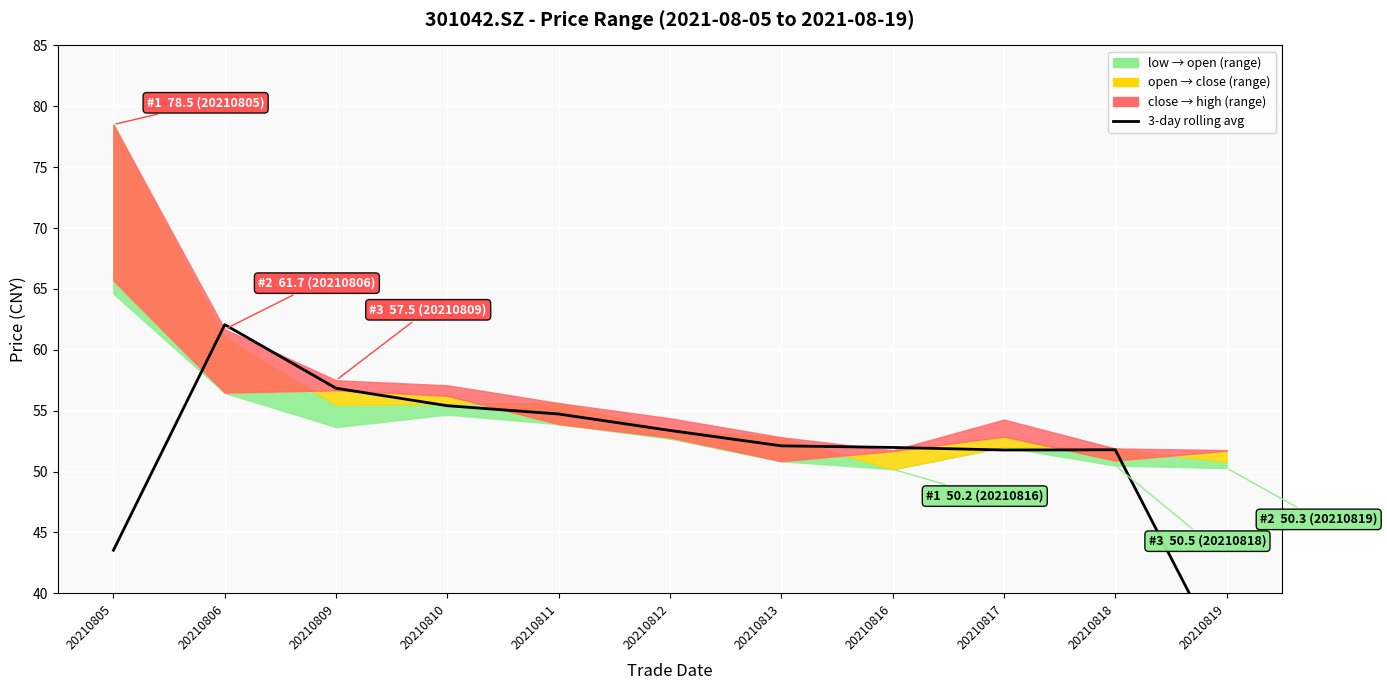

How many lines are shown in the chart?

1